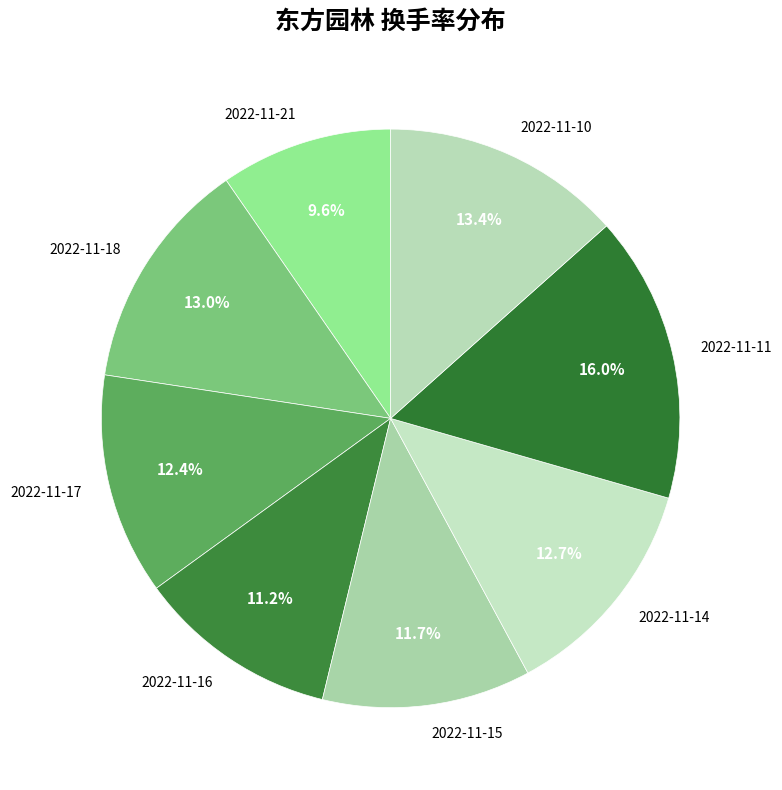

Which slice is the largest?

2022-11-11